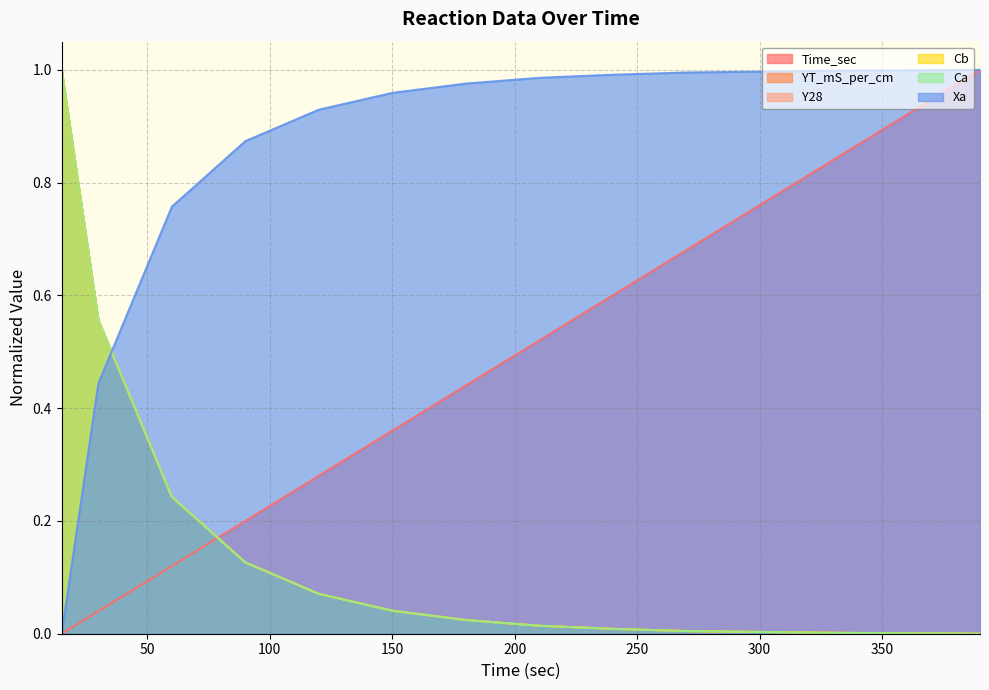

List the series in order of their peak value, lowest first.

Time_sec, YT_mS_per_cm, Y28, Cb, Ca, Xa